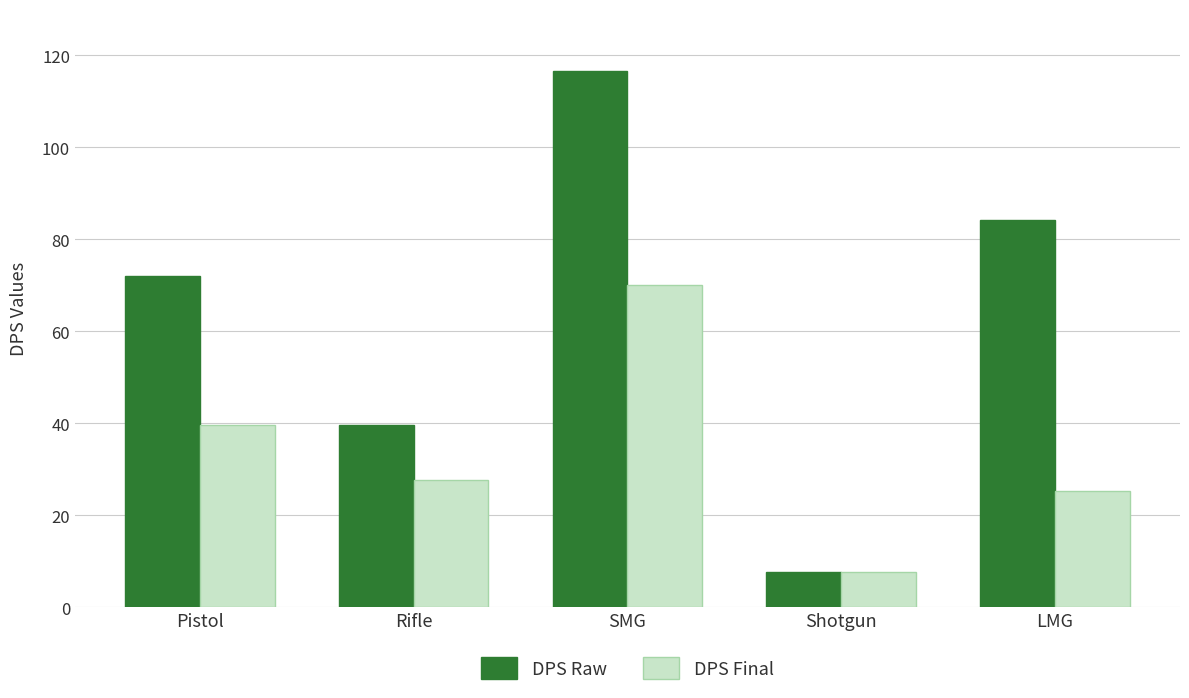

Reading right to left, extract all data points from this chart.

DPS Raw: LMG=84.2	Shotgun=7.7	SMG=116.7	Rifle=39.6	Pistol=72.1
DPS Final: LMG=25.2	Shotgun=7.7	SMG=70.0	Rifle=27.7	Pistol=39.7